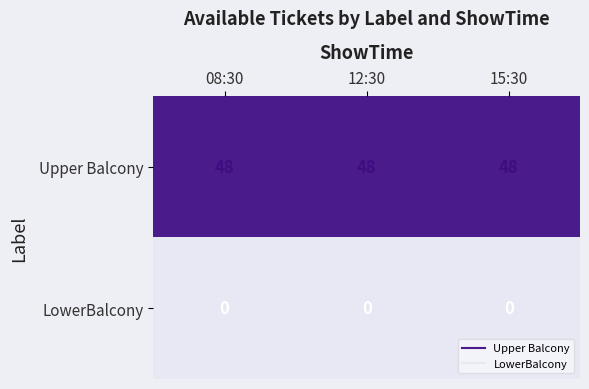

What is the total value across all series at 15:30?

48